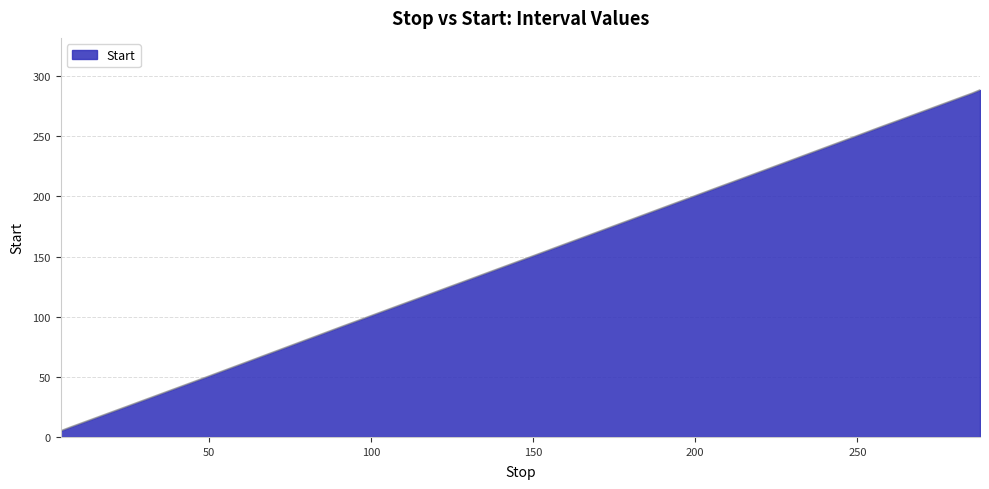

What is the greatest value displayed?

288.6